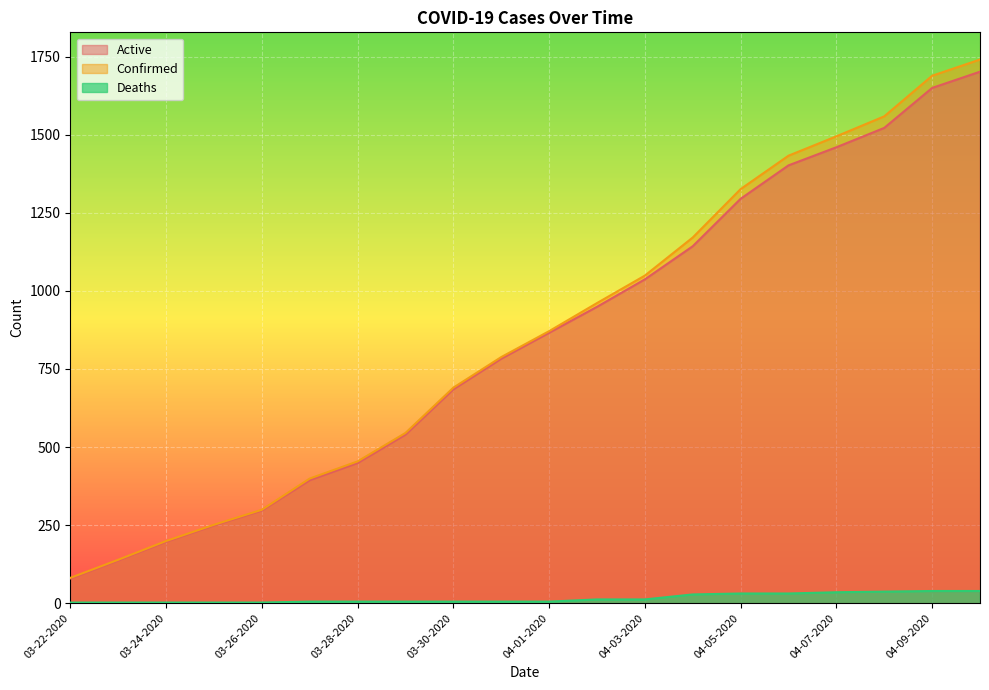

Where is Active nearest to the value 890?

04-01-2020